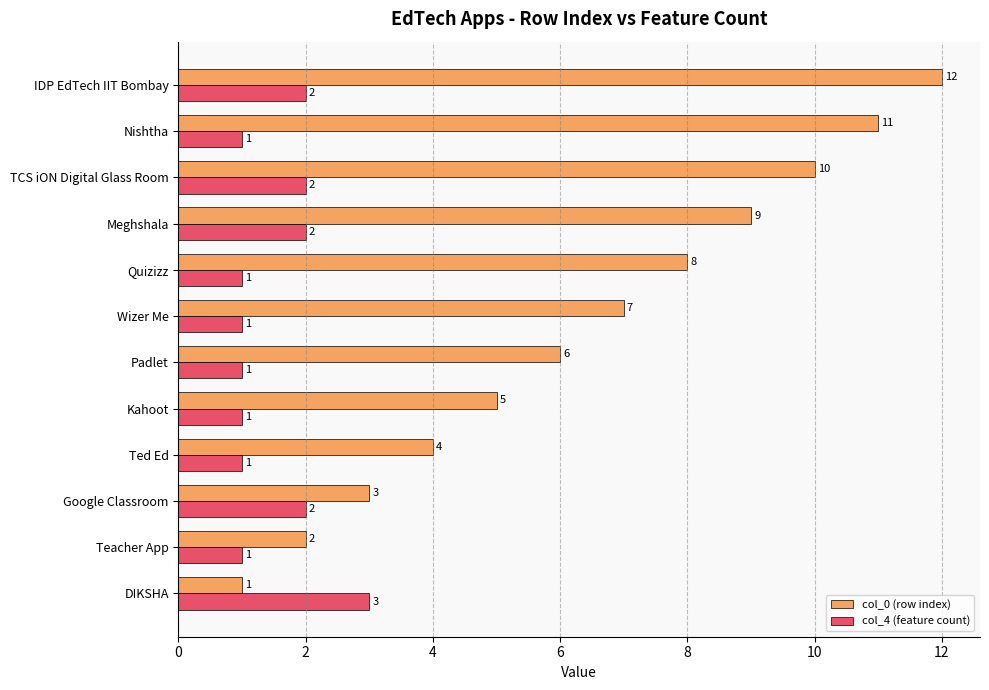

Which series has the largest range (max minus min)?

col_0 (row index)